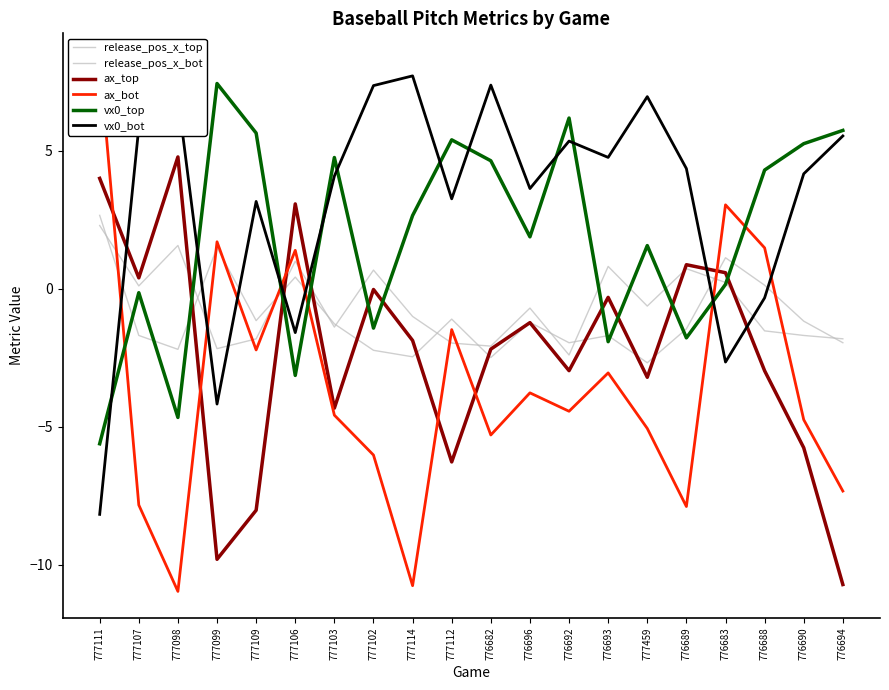

How many negative values does the vx0_top series have?

7